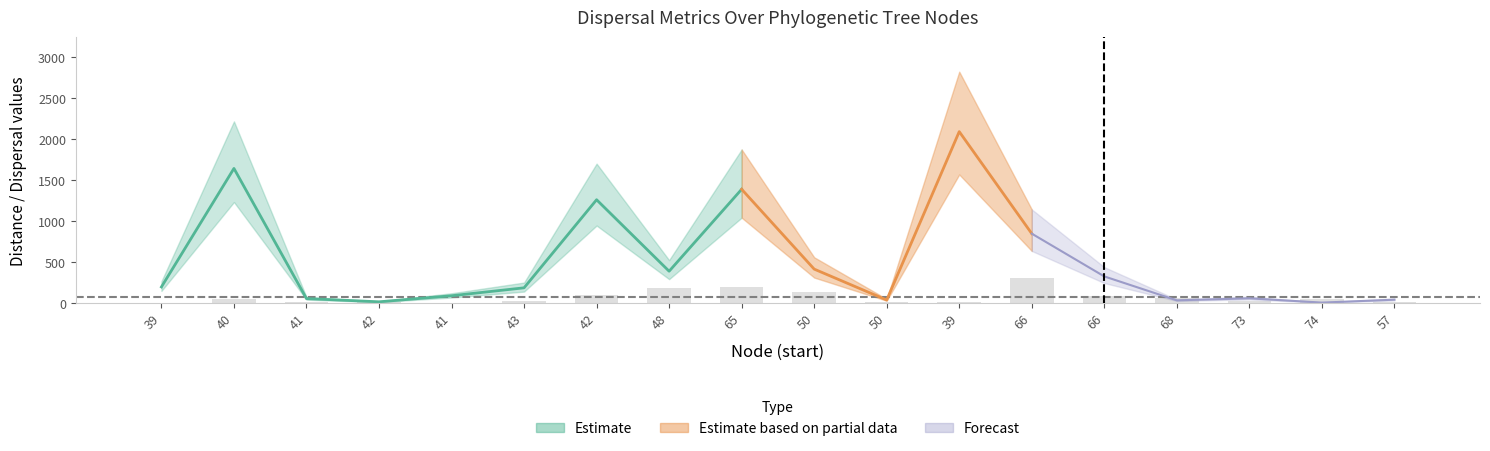

At how many categories does at least one series exceed 710?

5